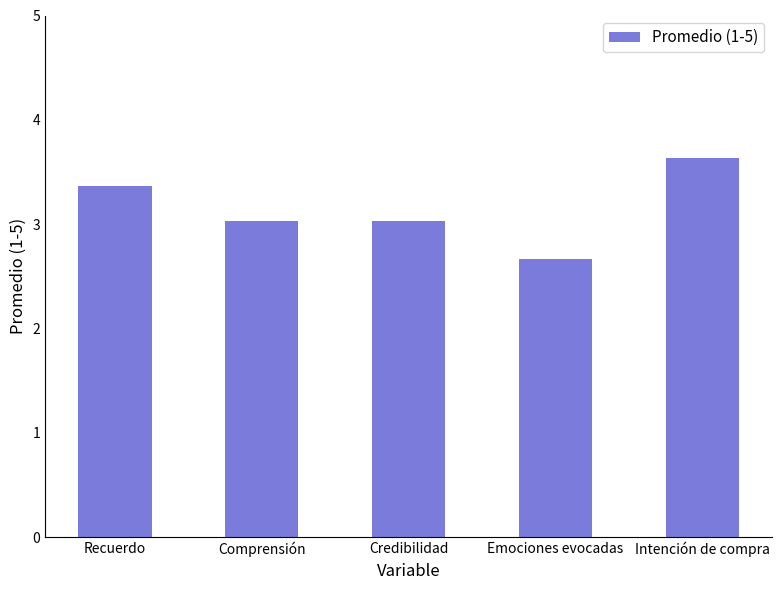

Does the chart contain any negative values?

No